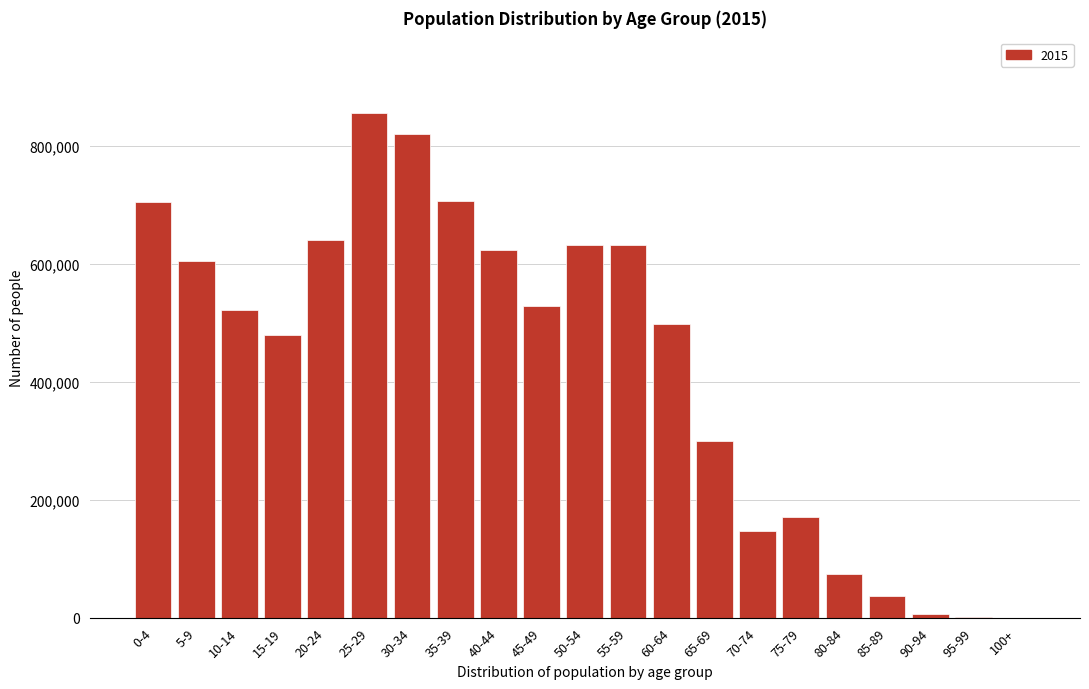

What is the sum of the values at 45-49 and 5-9?

1133723.0